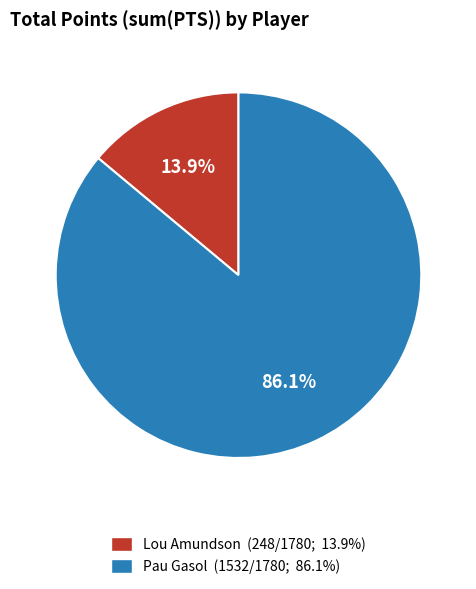

Rank the categories by value from lowest to highest.

Lou Amundson (248/1780; 13.9%), Pau Gasol (1532/1780; 86.1%)